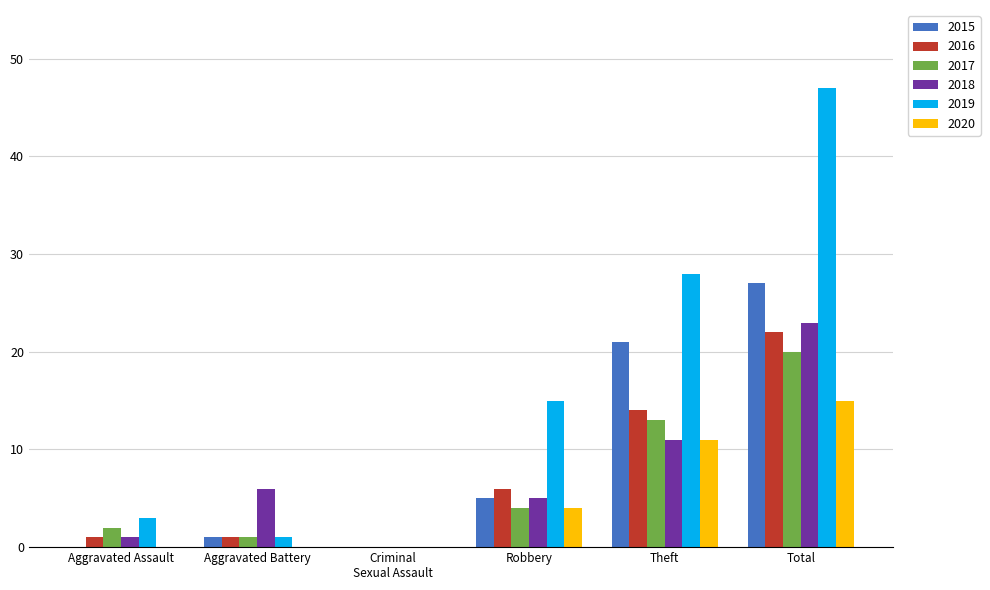

What are all the series names shown in the legend?

2015, 2016, 2017, 2018, 2019, 2020